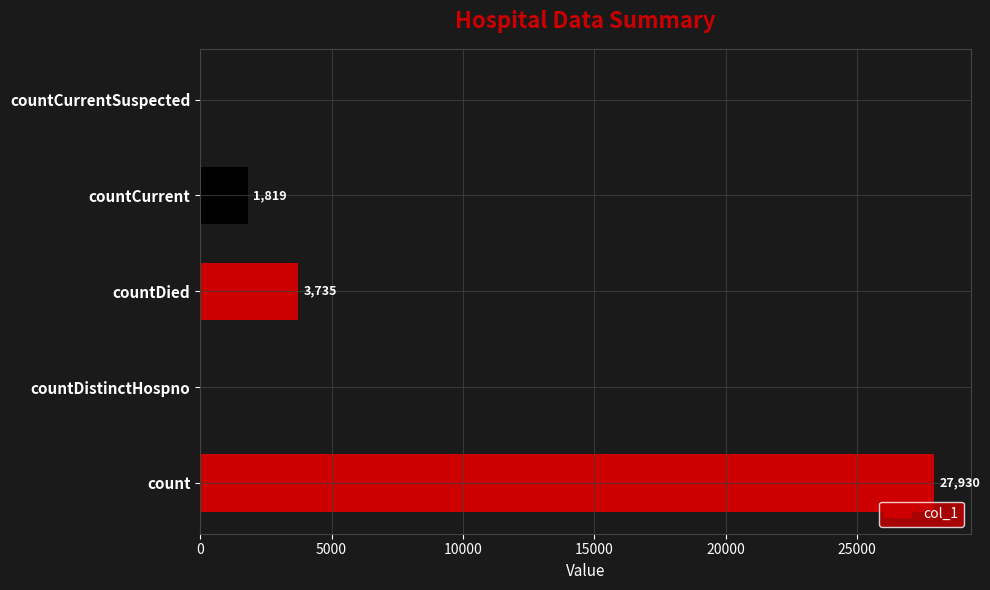

Does the chart contain stacked bars?

No